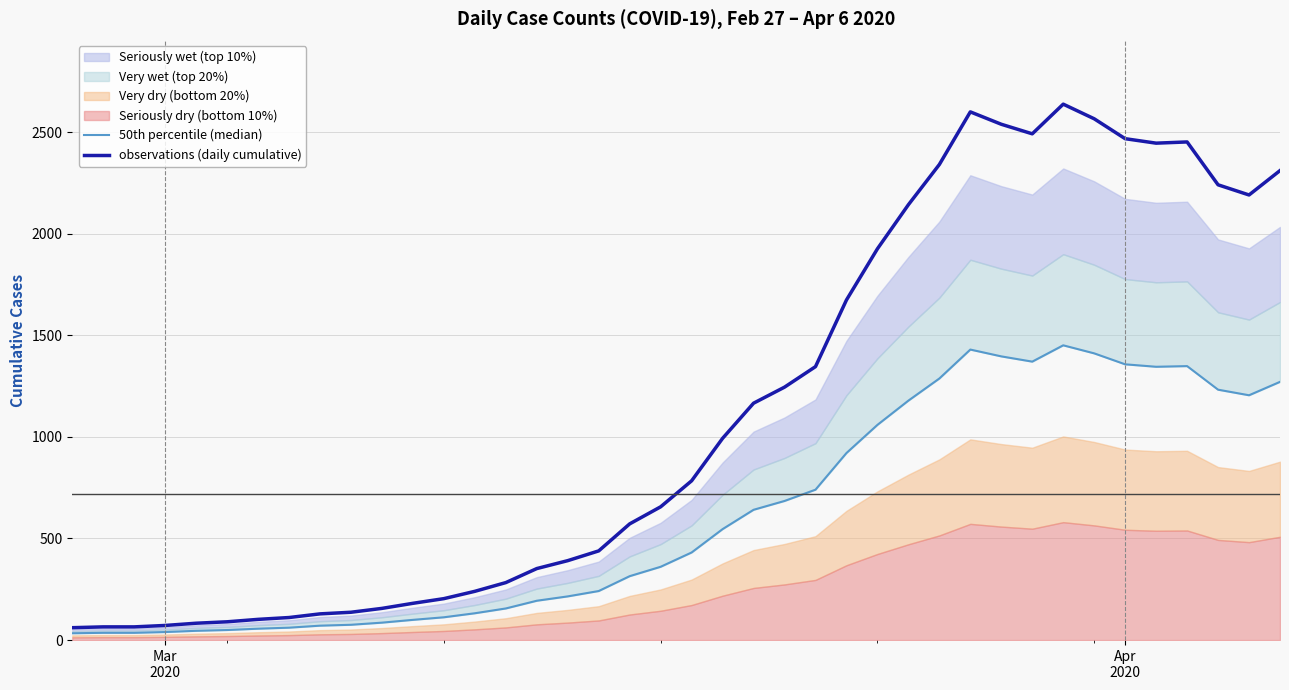

True or false: observations (daily cumulative) and 50th percentile (median) intersect in this chart.

False